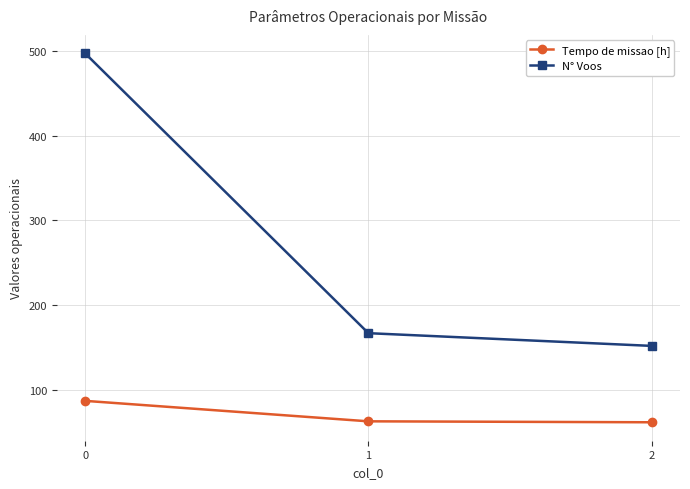

Does the chart display data point markers on the line(s)?

Yes